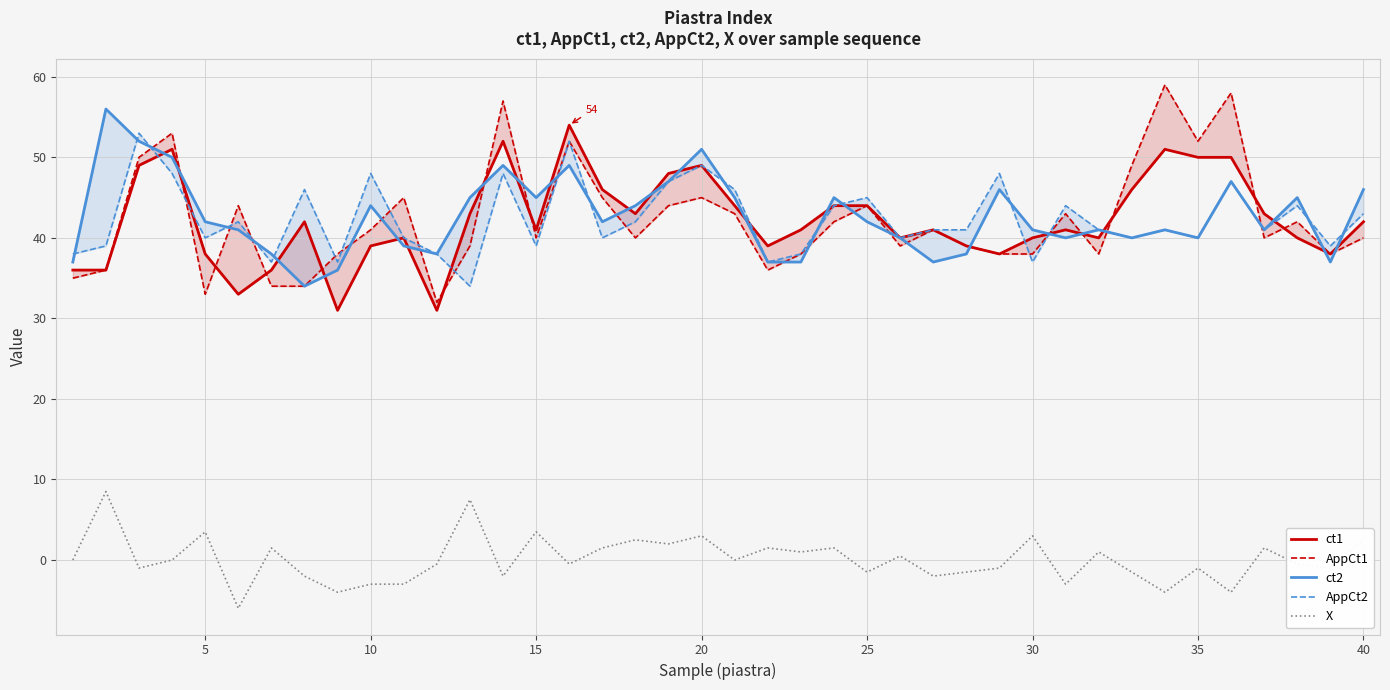

What is the maximum value for X?

8.5